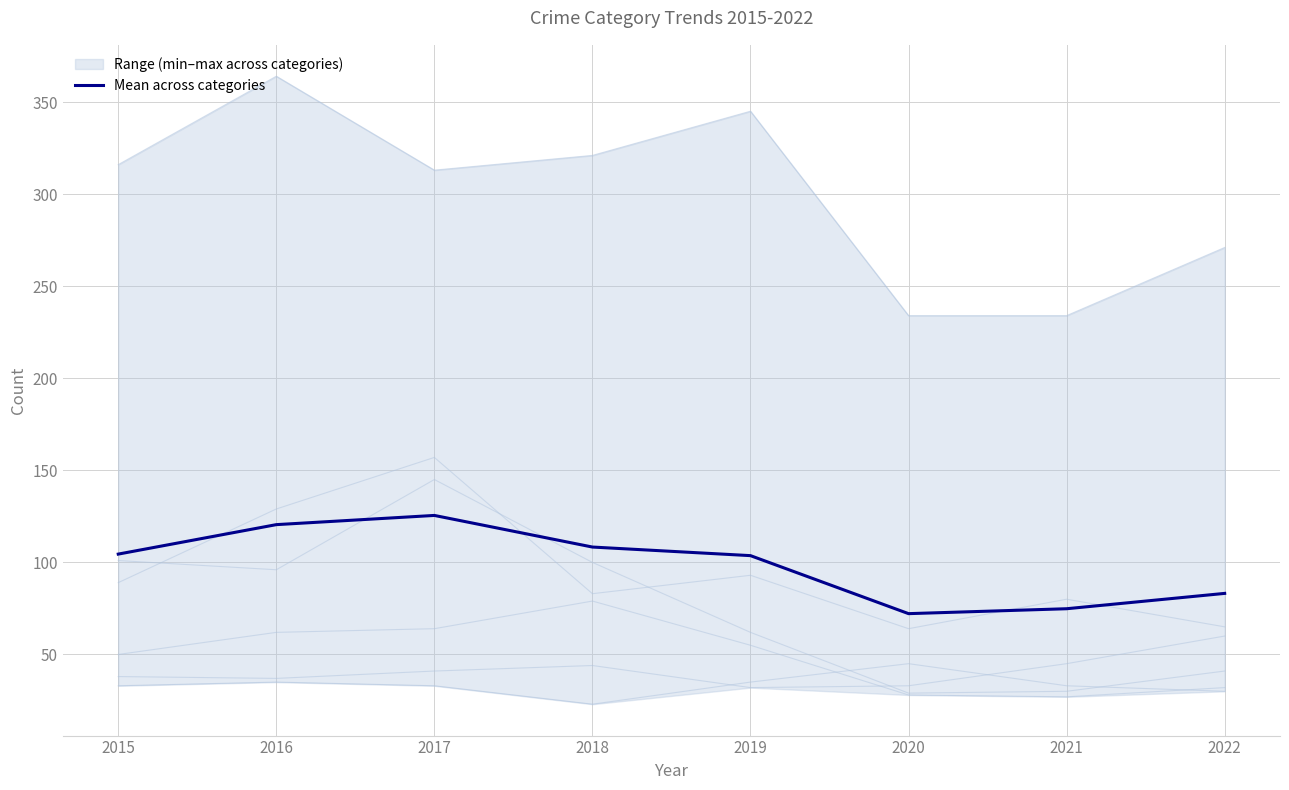

Rank the categories by value from lowest to highest.

2020, 2021, 2022, 2019, 2015, 2018, 2016, 2017